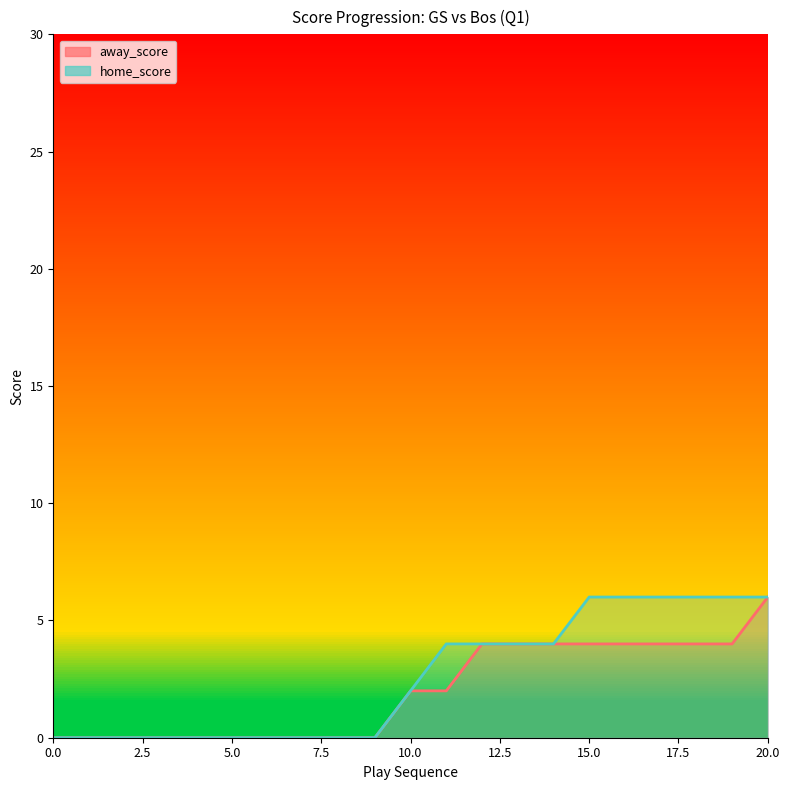

True or false: away_score has more than 0 interior local peaks.

False